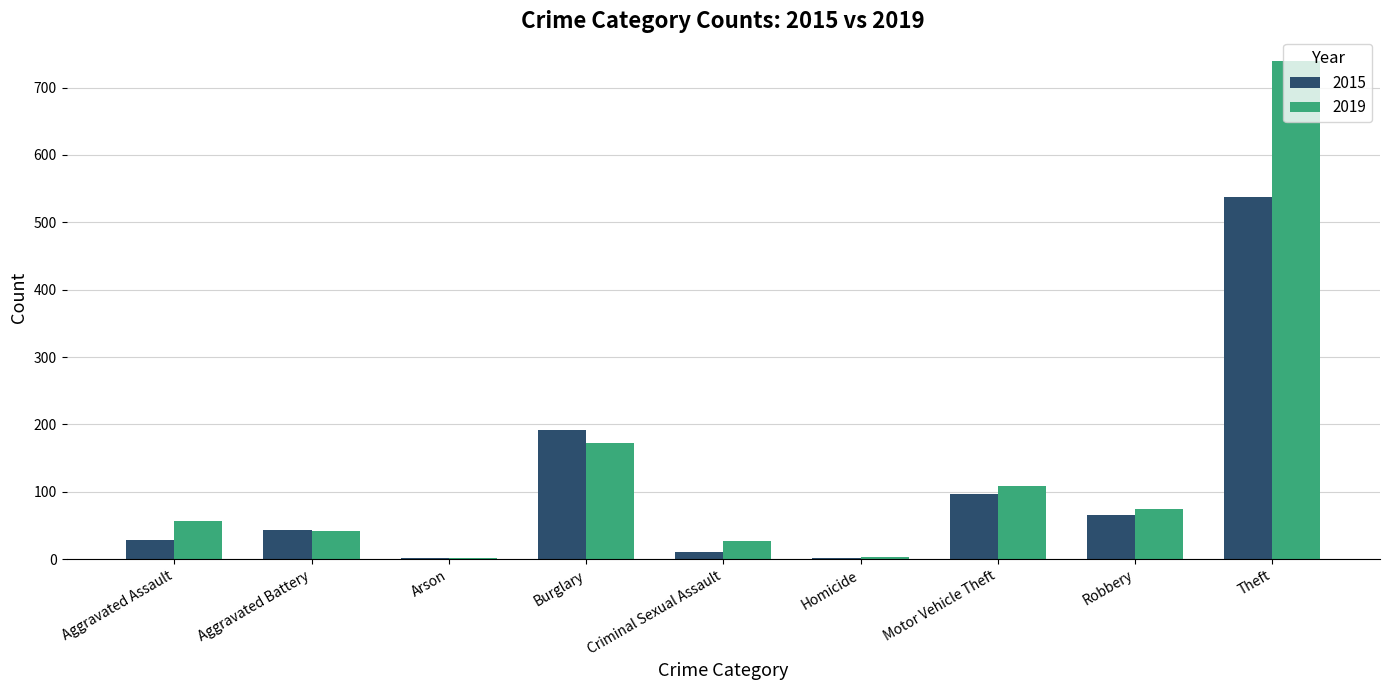

At which label is 2015 closest to 270?

Burglary